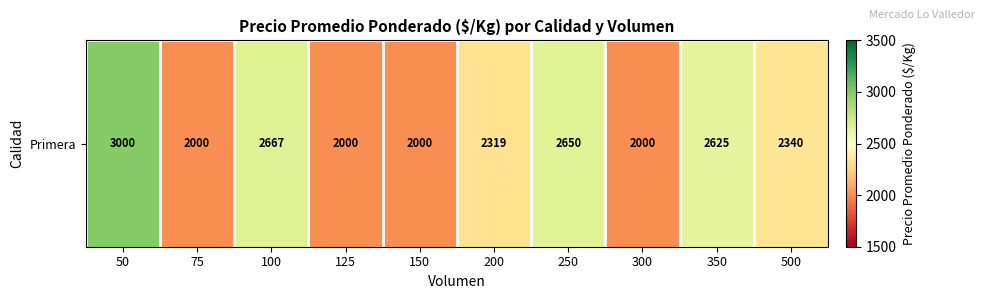

The value at 350 is 2625. True or false?

True